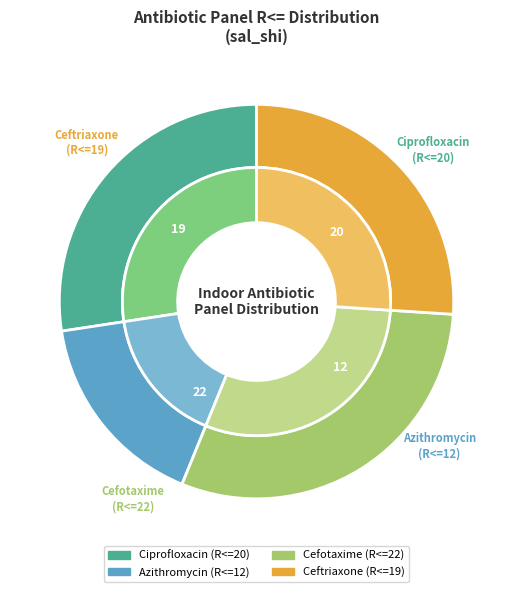

What percentage is NOT represented by Ciprofloxacin?

72.6%